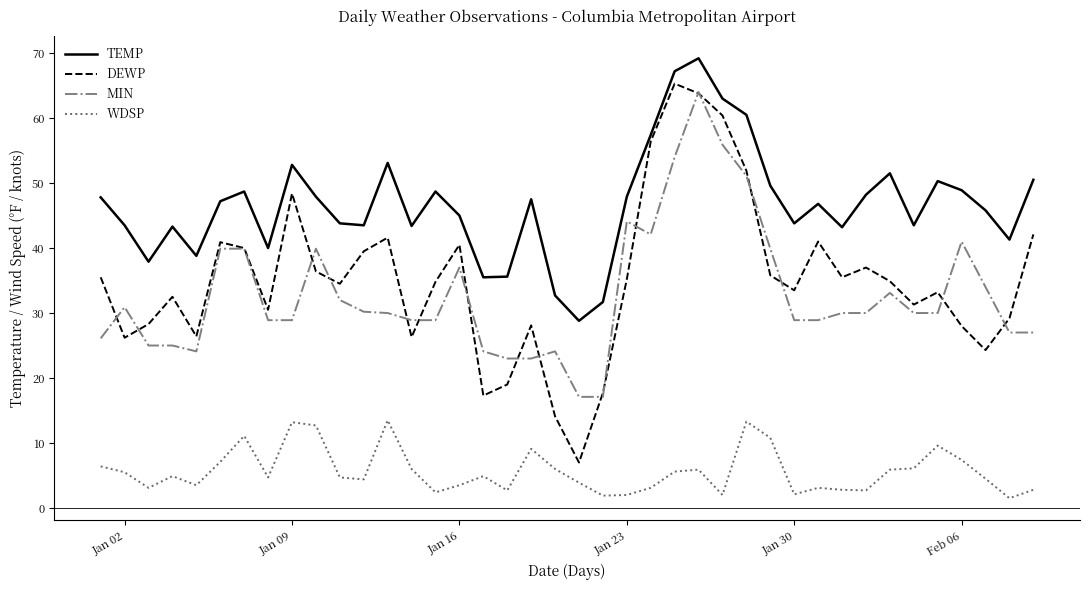

True or false: MIN and WDSP cross at least once.

False